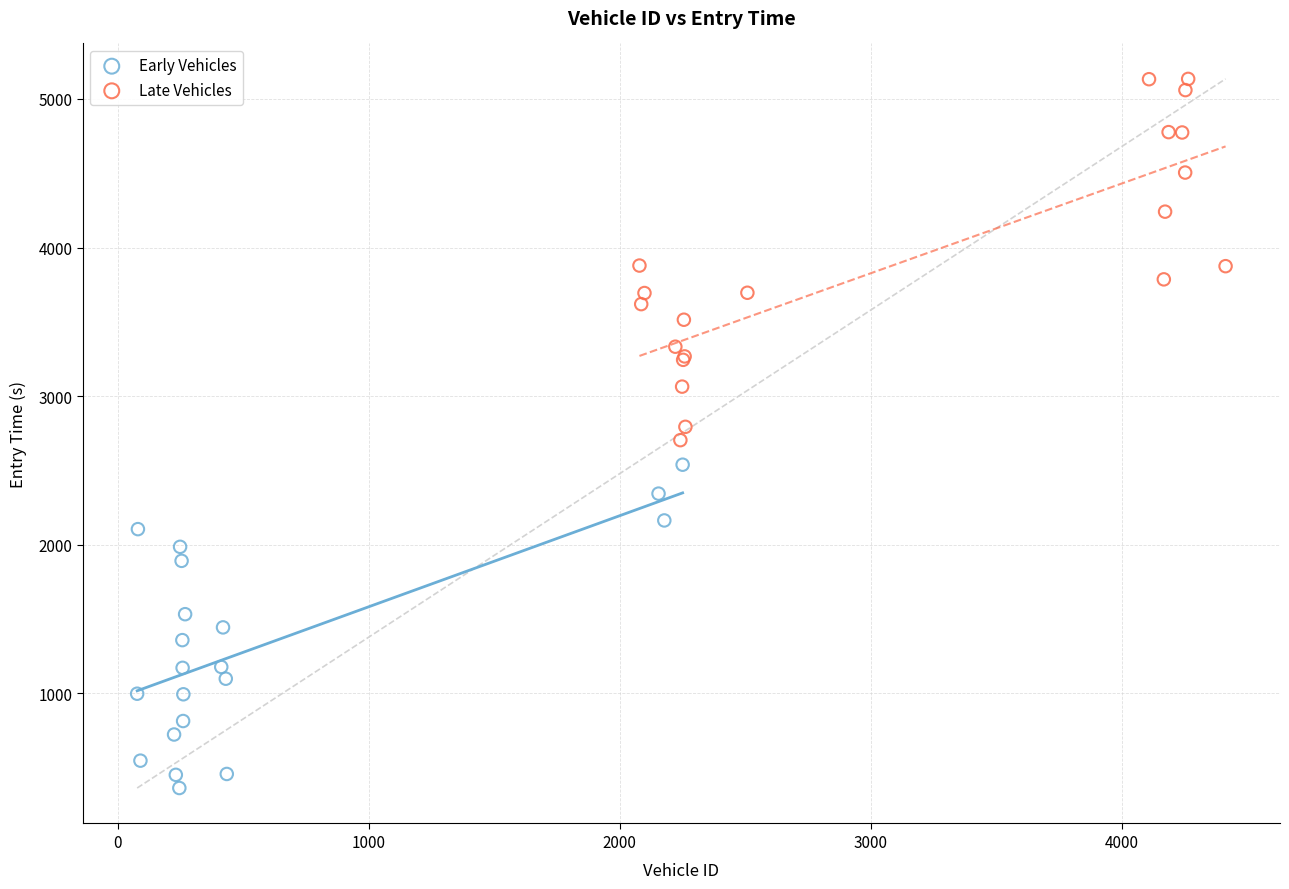

Which series reaches the maximum Y coordinate?

Late Vehicles